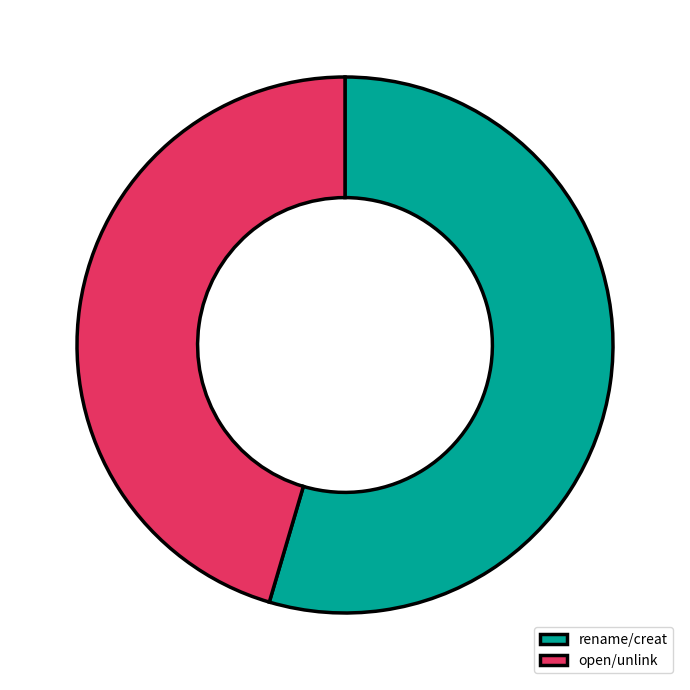

Which has a higher value, open/unlink or rename/creat?

rename/creat